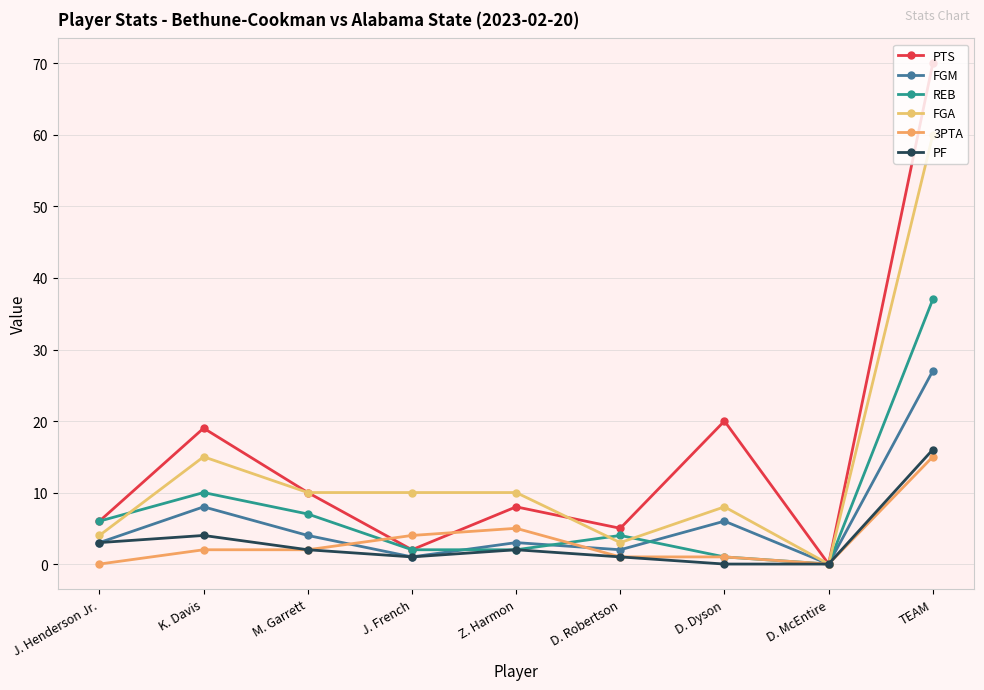

At which category does FGA reach its first local peak?

K. Davis